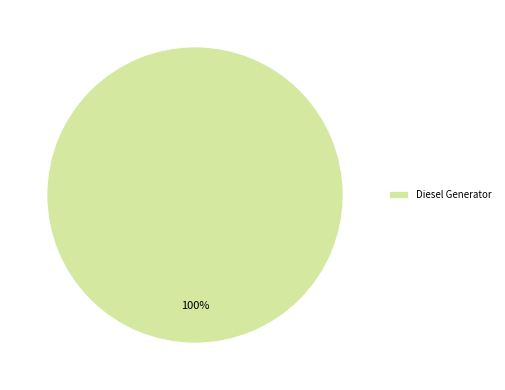

Rank the categories by value from highest to lowest.

Diesel Generator